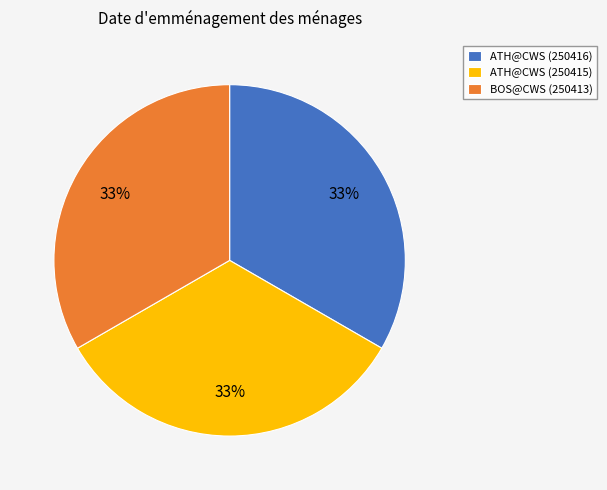

To the nearest percent, what is the average slice percentage?

33%